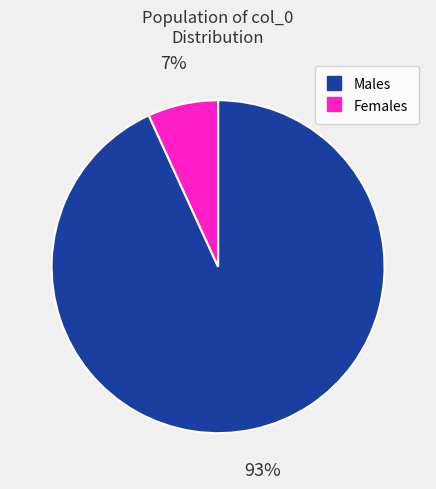

To the nearest percent, what is the difference between the largest and smallest slice percentages?

86%